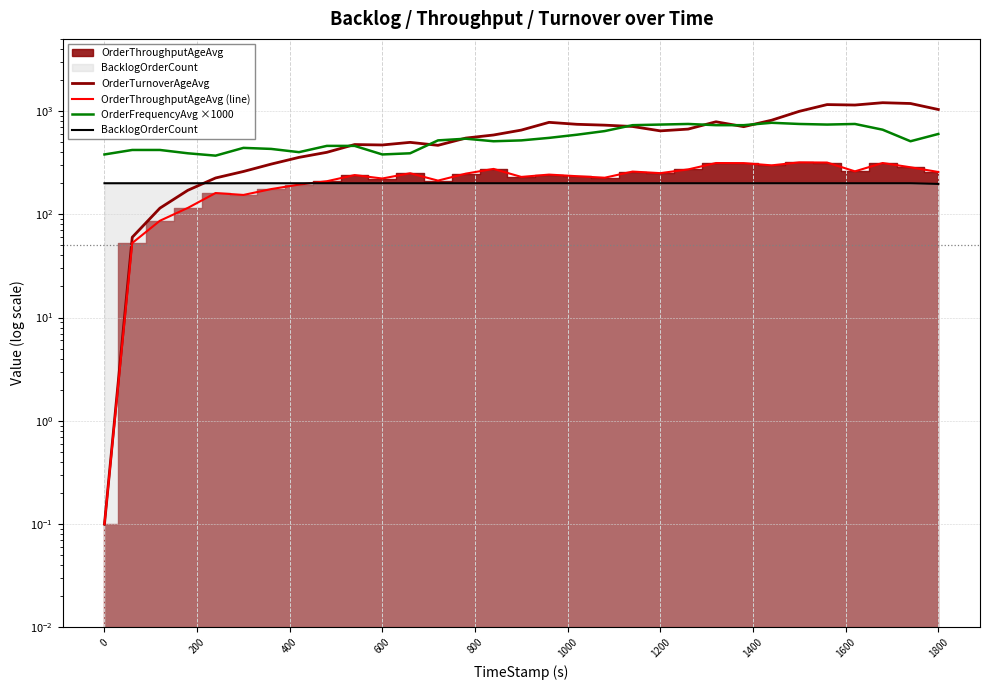

How many interior local peaks does the OrderFrequencyAvg ×1000 series have?

5